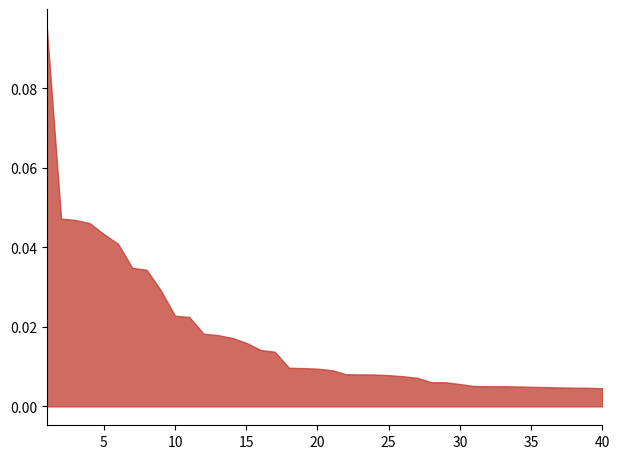

What is the sum of all values?

0.7